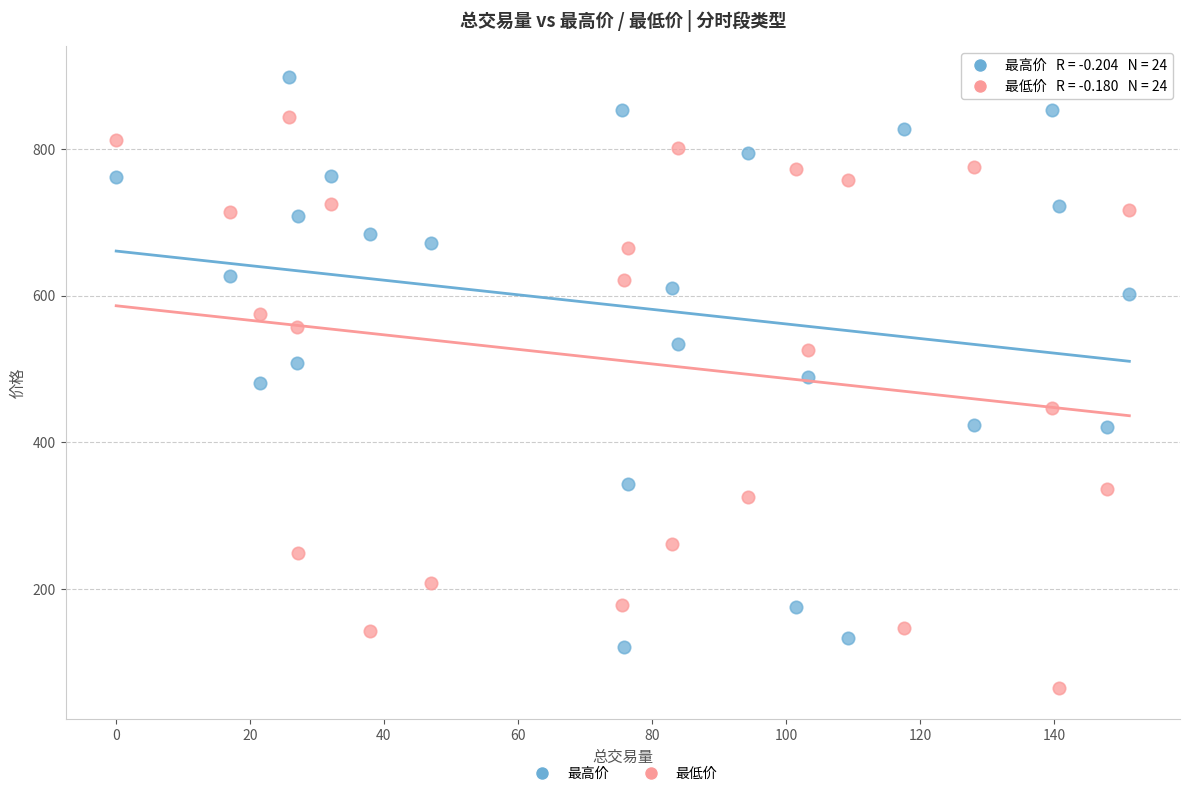

What is the X range (max minus min) for the scatter plot?

151.2